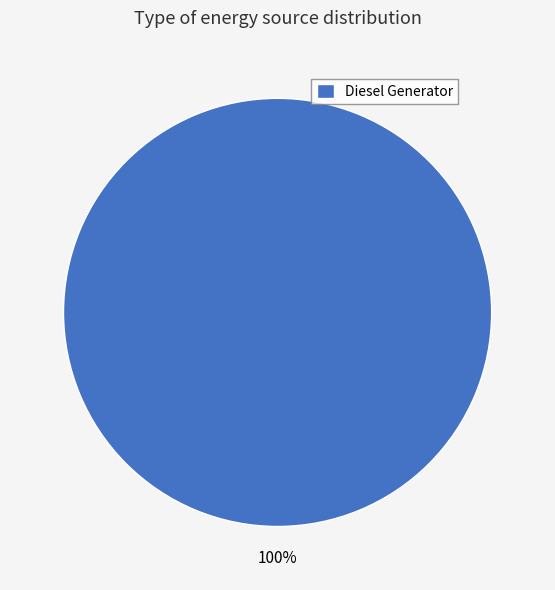

To the nearest percent, what percentage of the pie is Diesel Generator?

100%